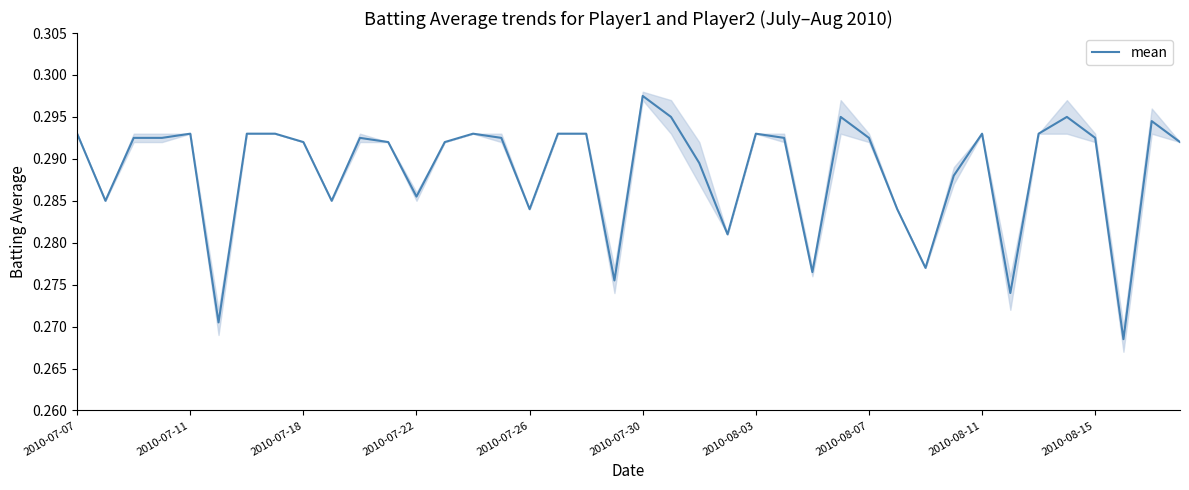

What is the sum of all values?

11.5